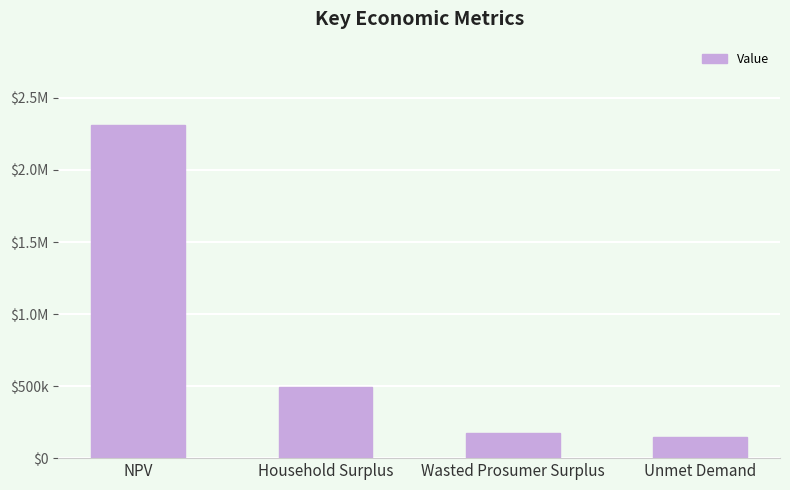

Rank the categories by value from lowest to highest.

Unmet Demand, Wasted Prosumer Surplus, Household Surplus, NPV